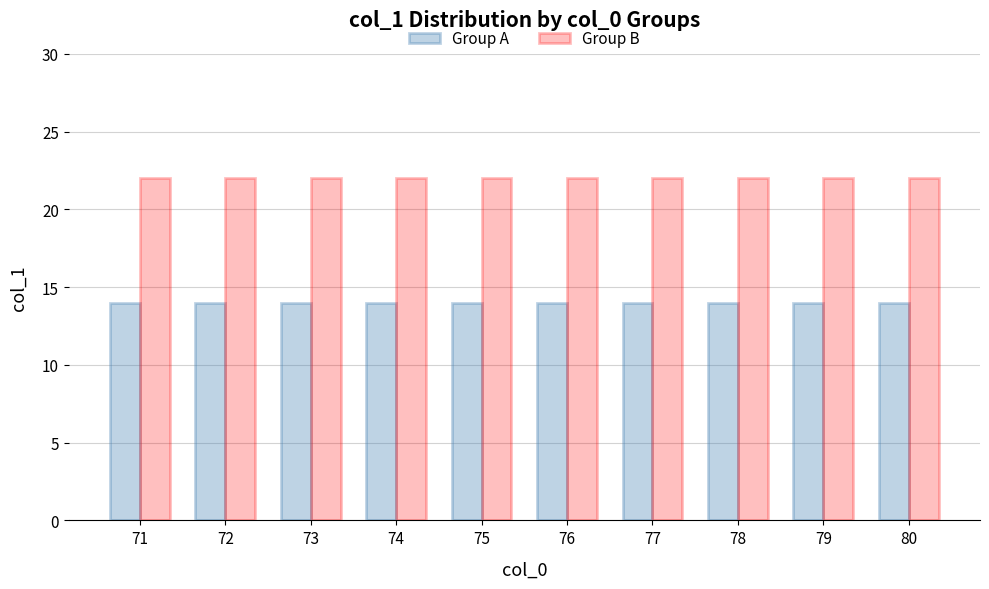

What is the difference between the highest and lowest values at 80?

8